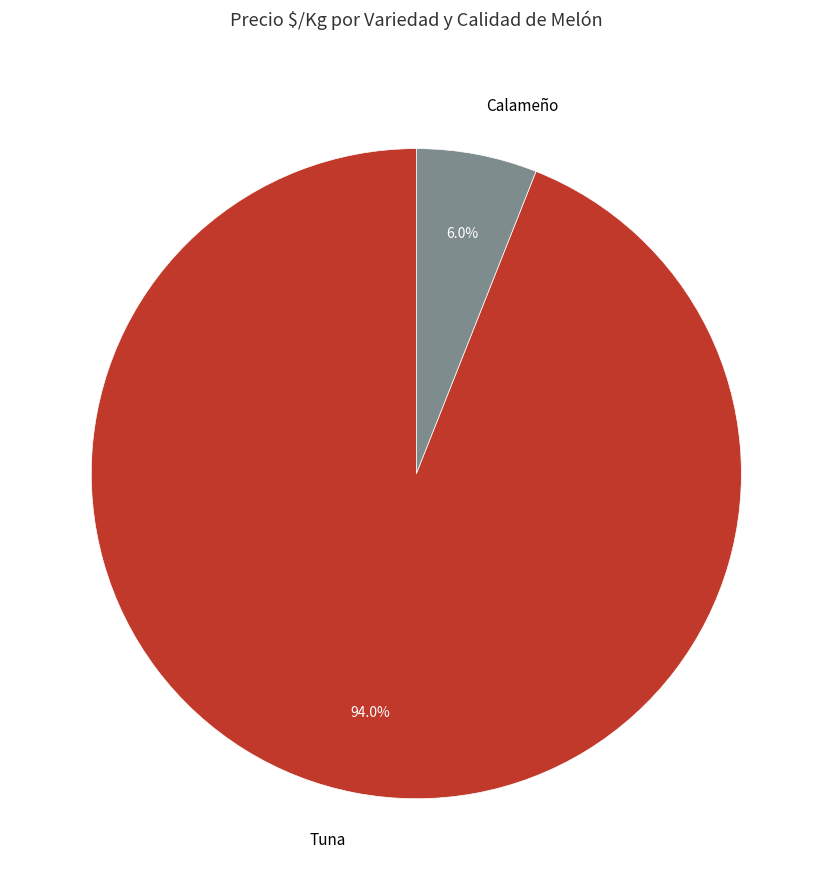

Is there a majority slice in this chart?

Yes